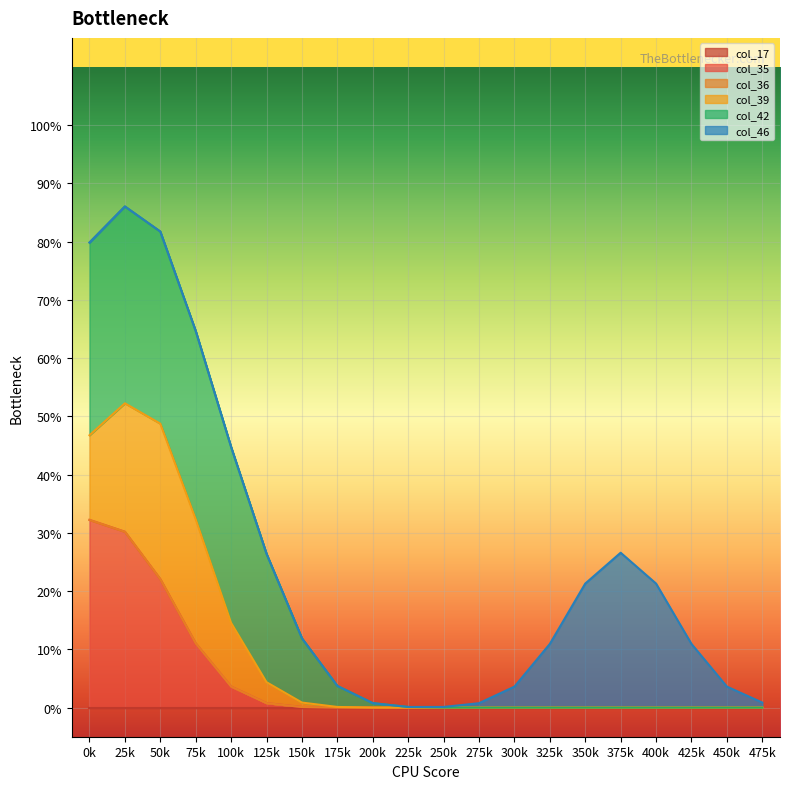

How many lines are shown in the chart?

6